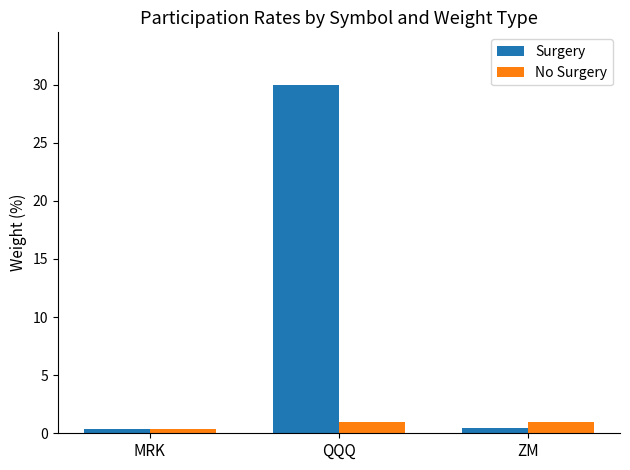

How many series are shown in this chart?

2